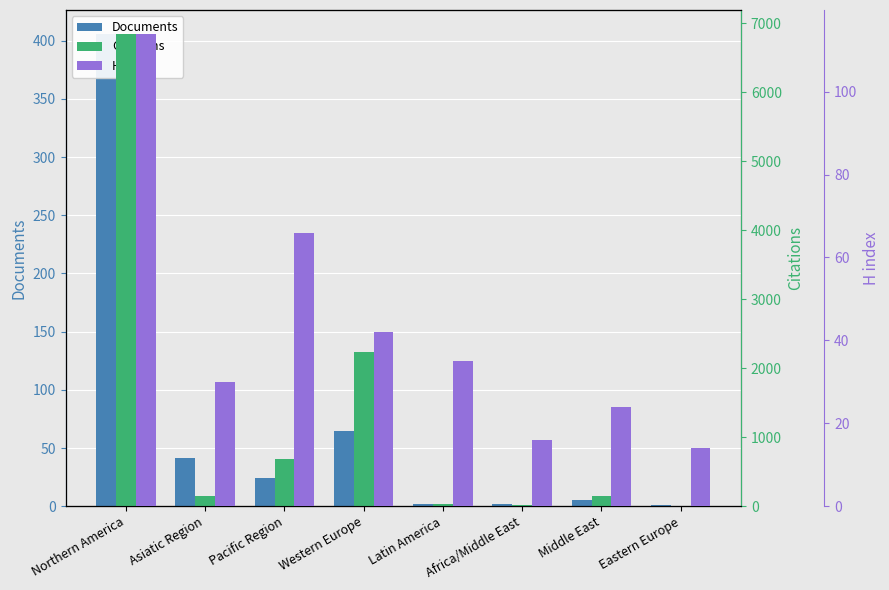

What is the spread (max minus min) of values at Middle East?

137